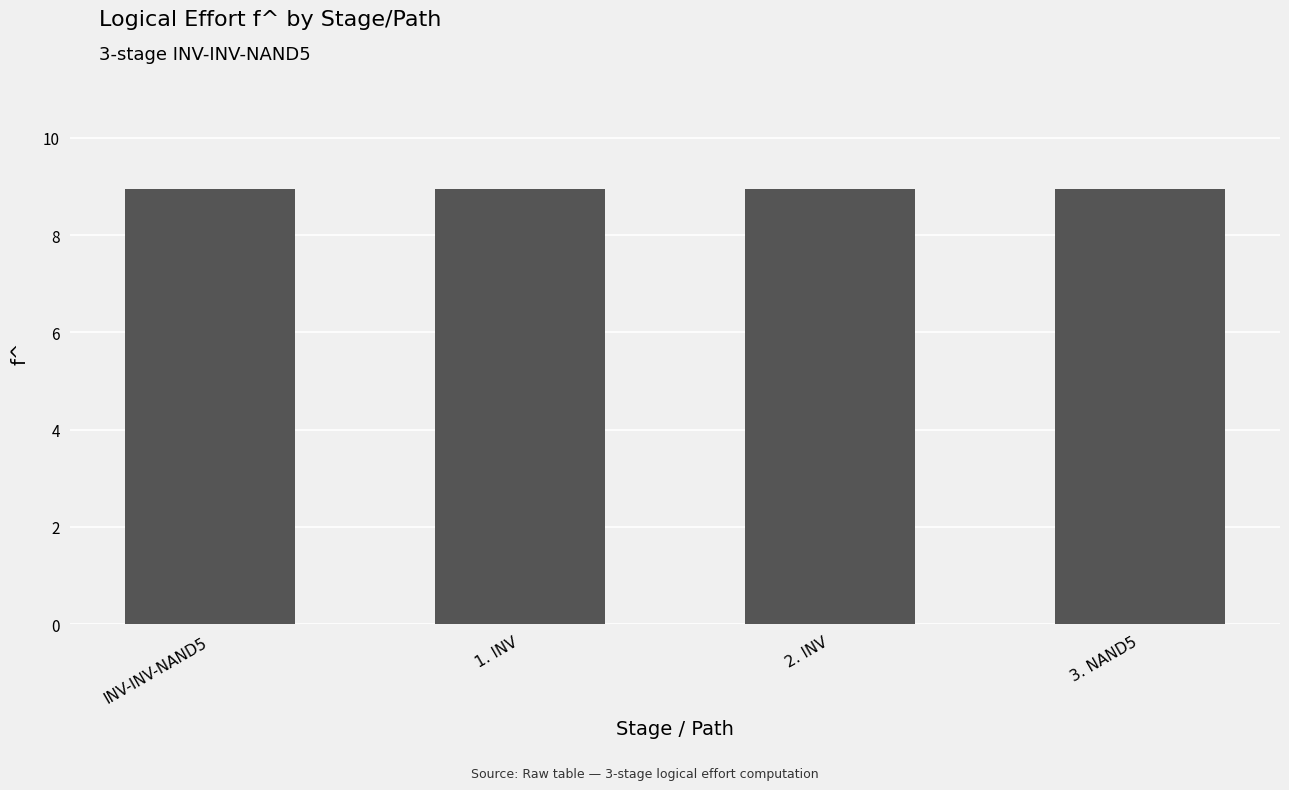

What is the minimum value shown in the chart?

8.9